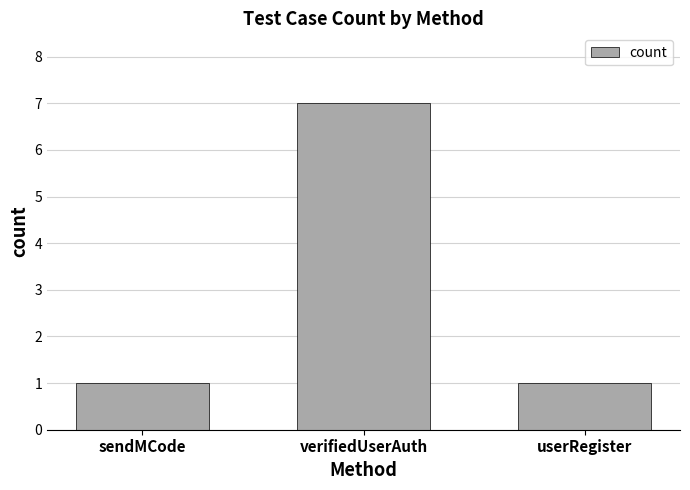

What position from the right is userRegister?

1